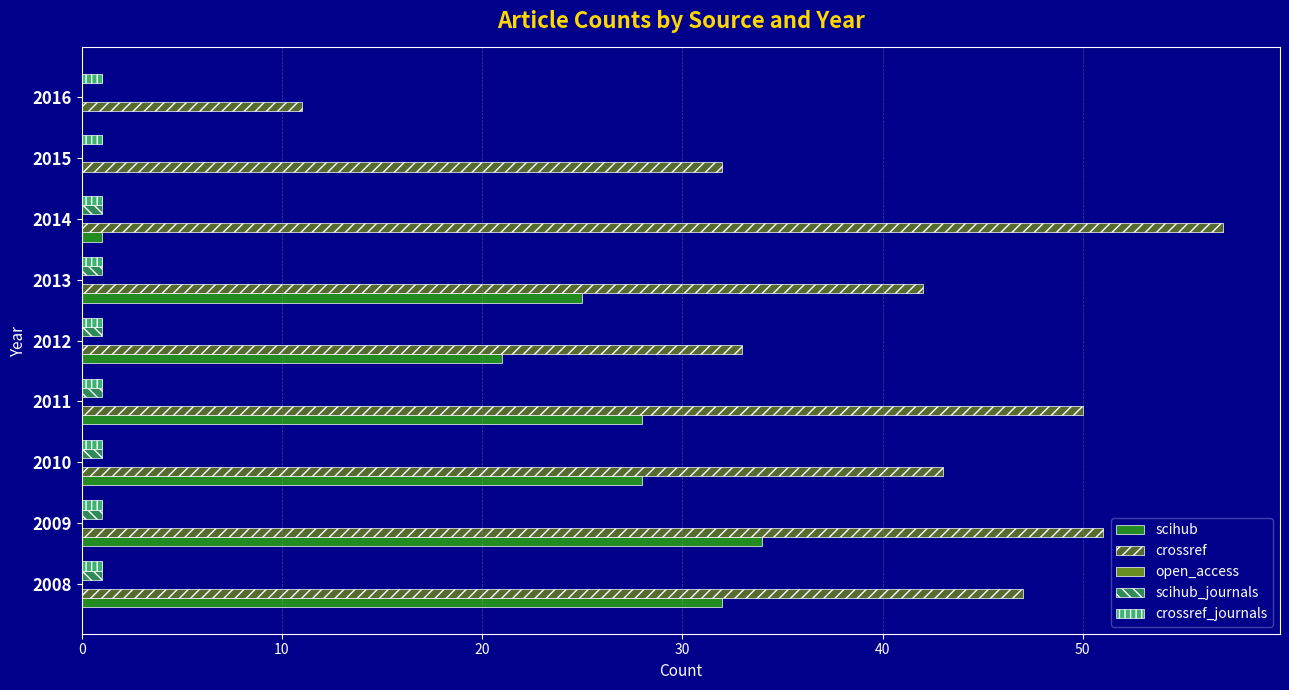

The crossref_journals series shows 1 at 2013. True or false?

True